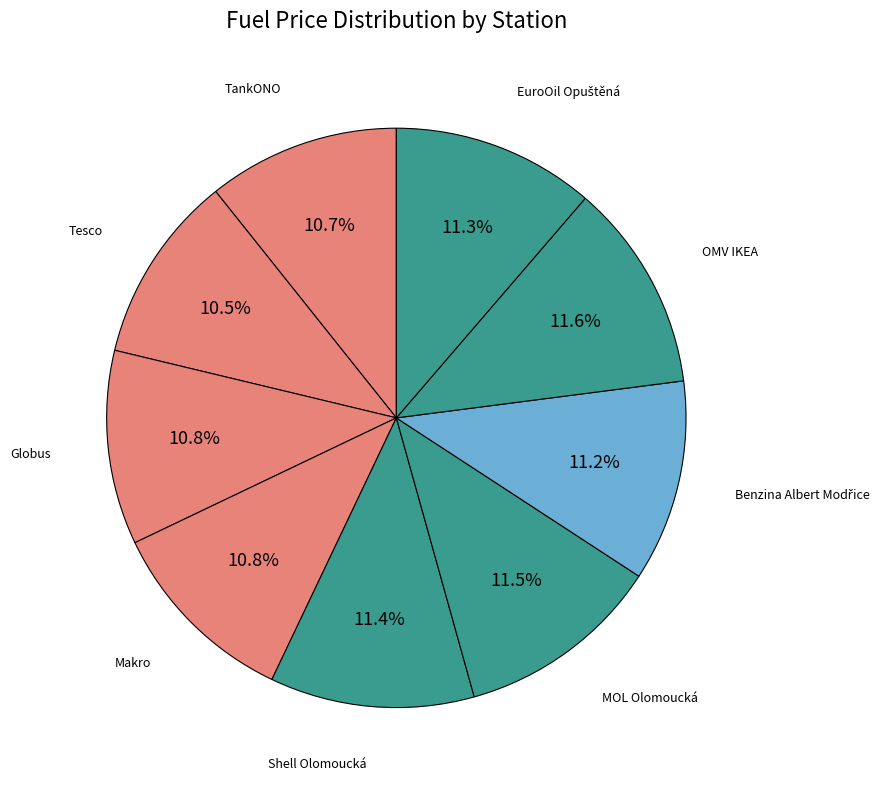

How many segments does this pie chart have?

9